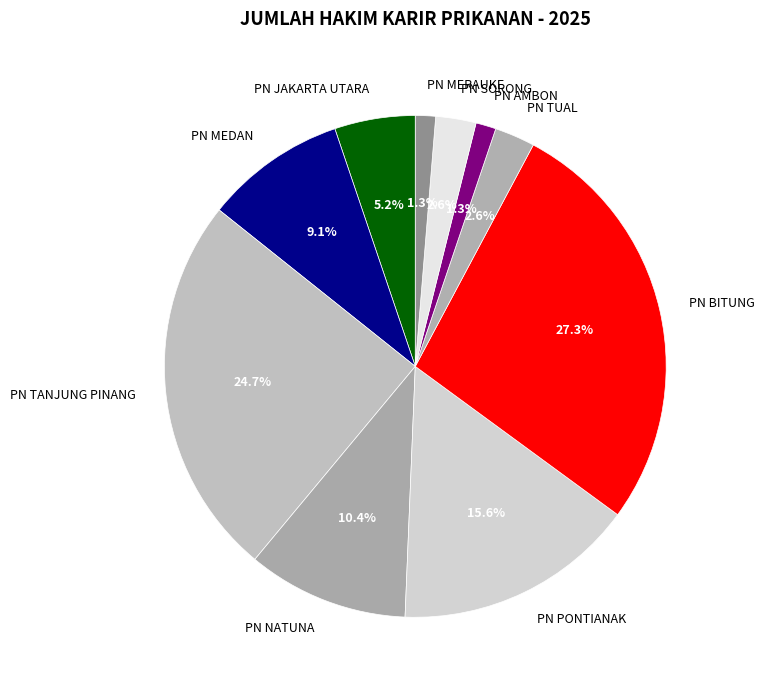

The PN TANJUNG PINANG slice represents 25% of the pie. True or false?

True